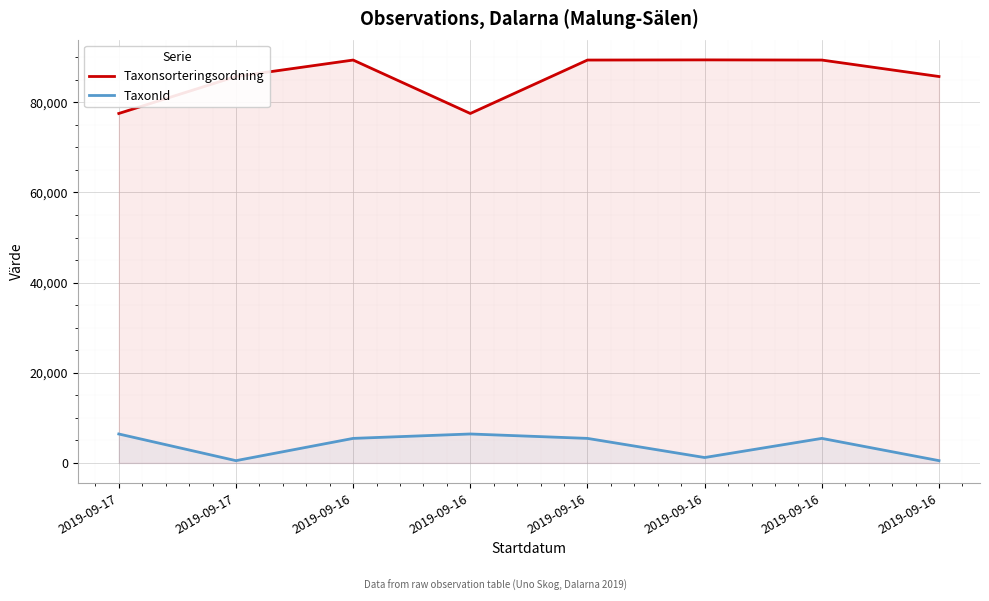

What is the difference between the maximum and minimum values in the TaxonId series?

5915